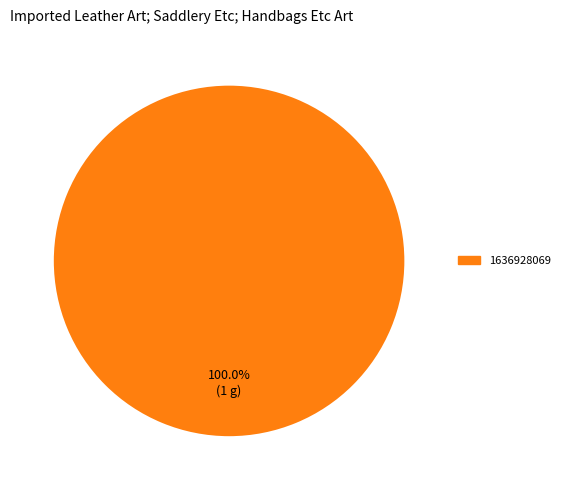

How many slices are in this pie chart?

1